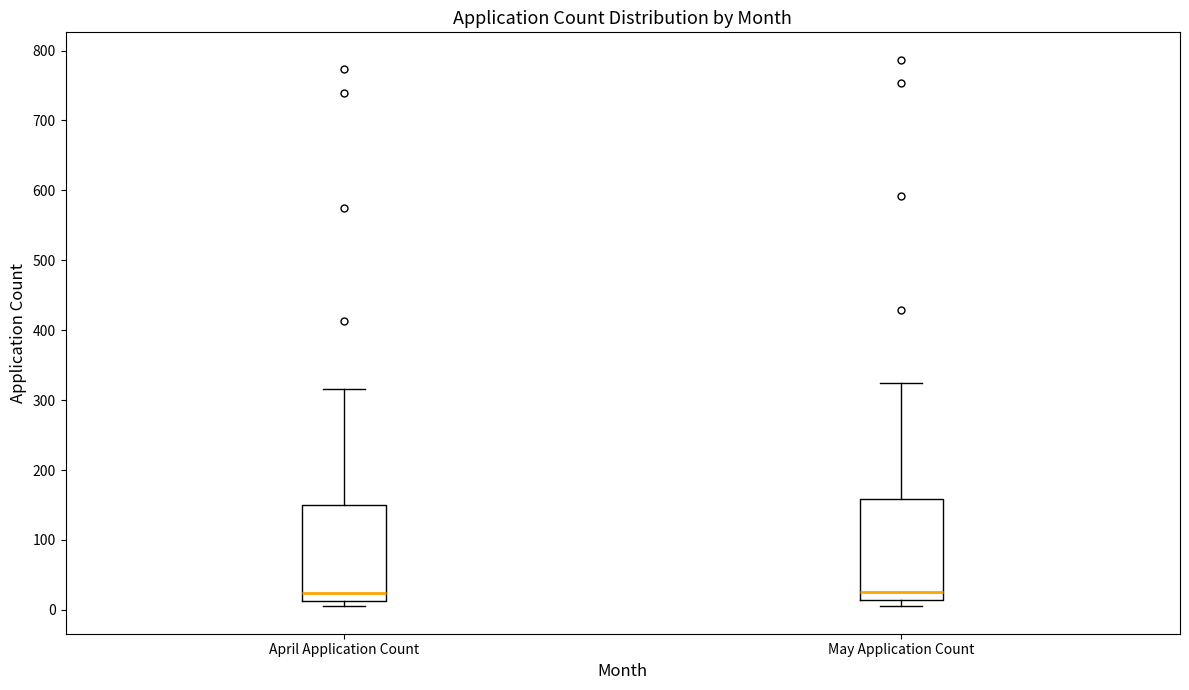

Reading left to right, transcribe this box plot: for each box, give where its median line is, the range the box spans, and where its two whiskers end, as read against the y-axis. The values are not printed on the chart, so give them approximately, as read against the axis.

April Application Count: median 20, box 10 to 150, whiskers 10 (just below the box's lower edge) to 320
May Application Count: median 30, box 10 to 160, whiskers 10 (just below the box's lower edge) to 330